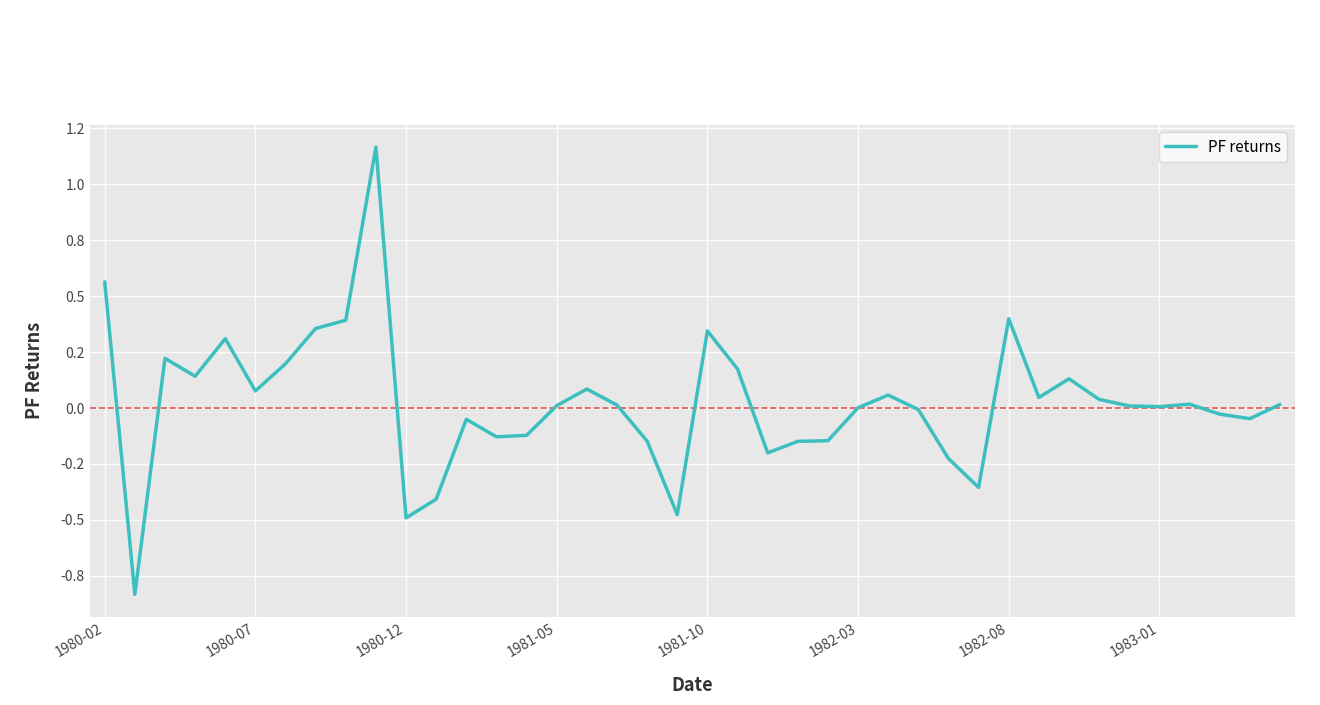

Does the chart have visible grid lines?

Yes